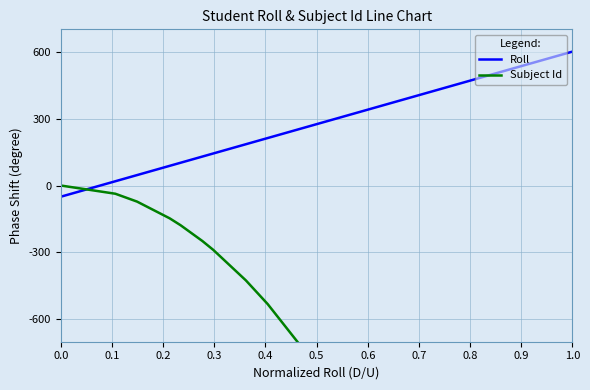

What is the maximum value for Roll?

600.0